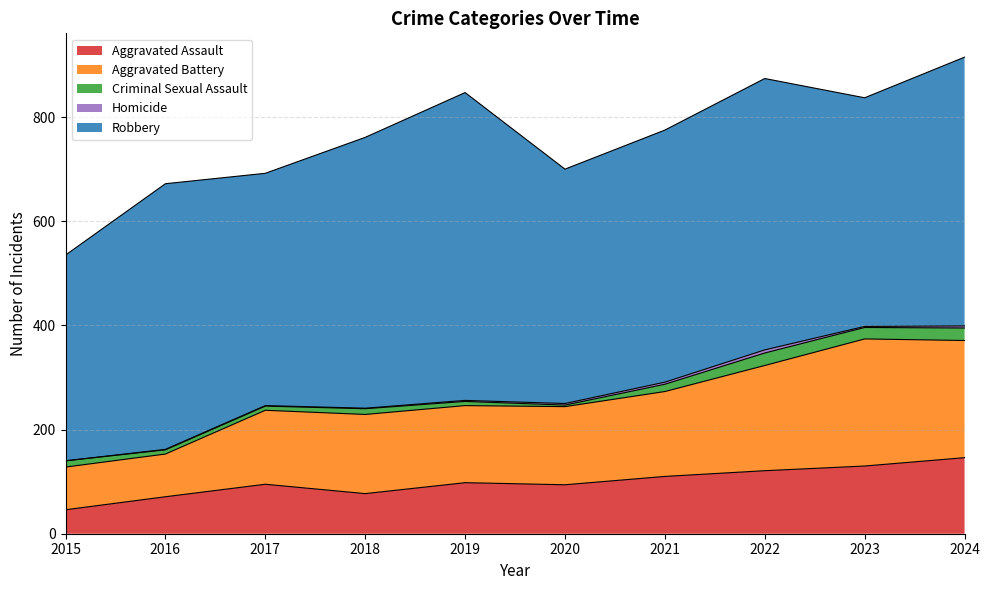

The Aggravated Battery series shows 142 at 2017. True or false?

True